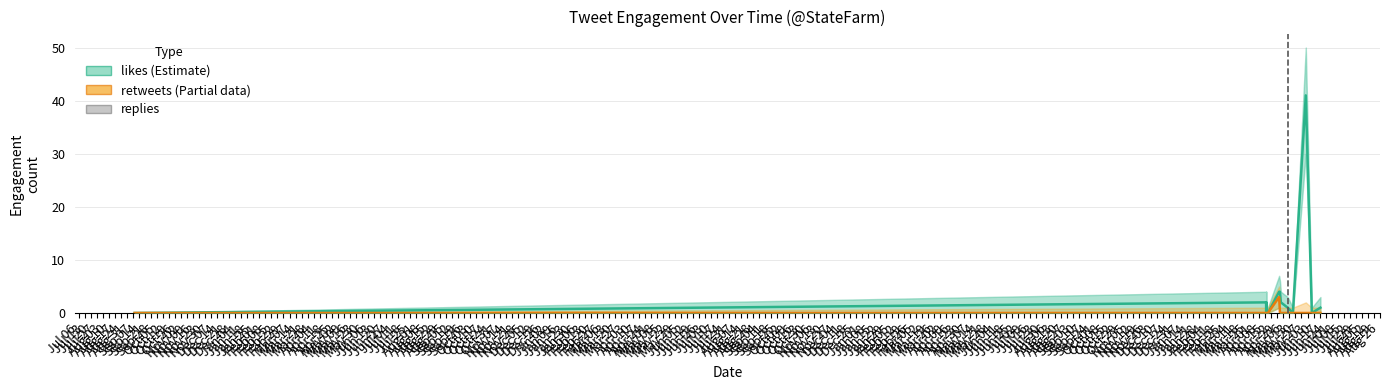

Which series has the largest range (max minus min)?

likes (Estimate)